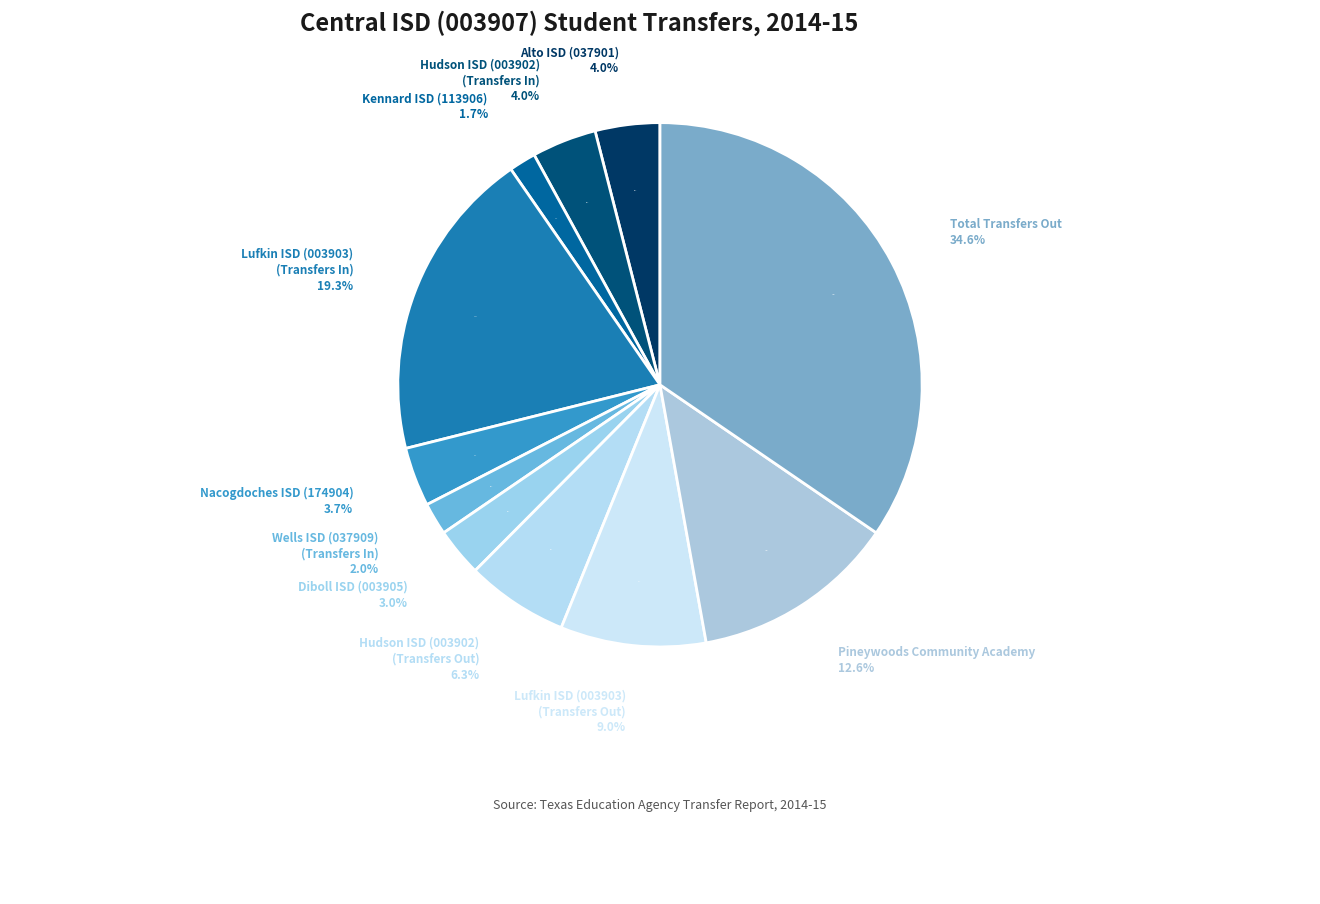

Does Hudson ISD (003902)
(Transfers In) represent more than half of the total?

No